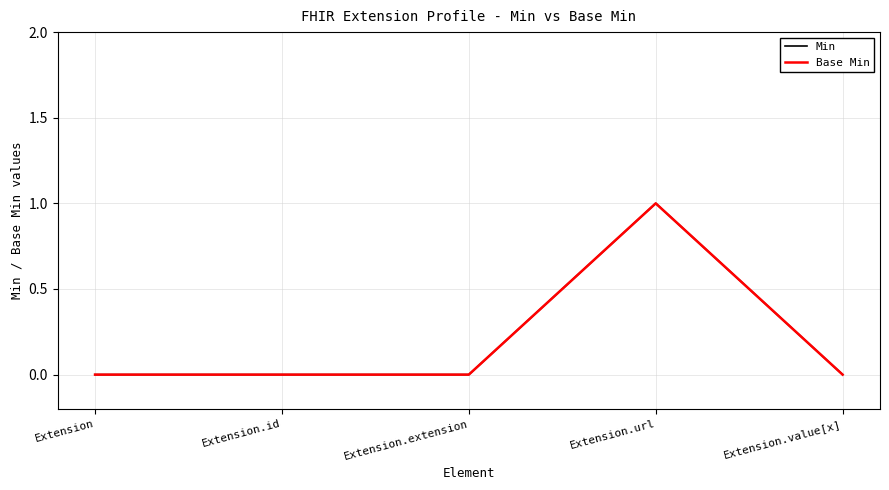

Is this an area chart (filled region under the line)?

No